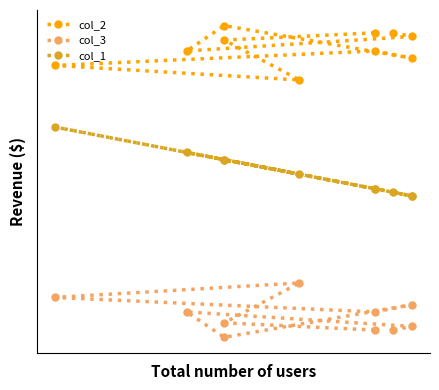

What is the value of the col_2 point at the 8th from the left?

86